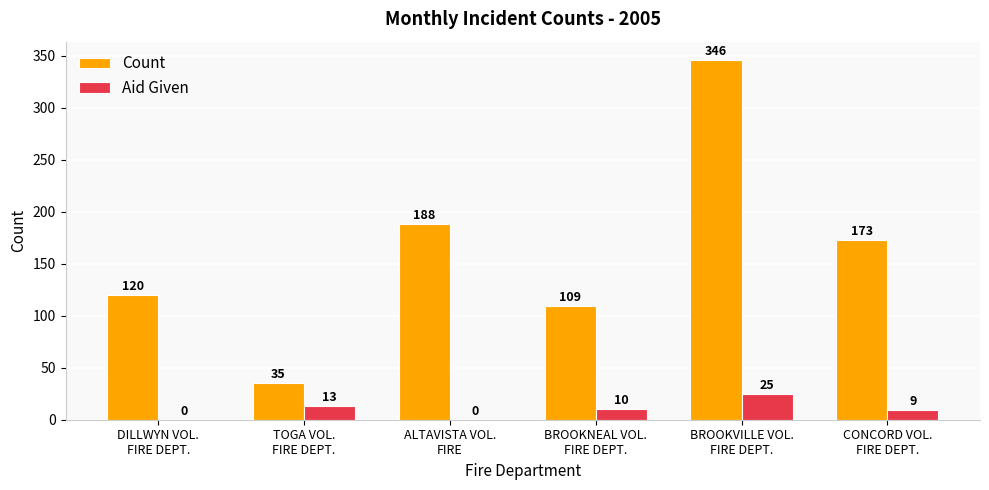

Which series has the largest total across all categories?

Count